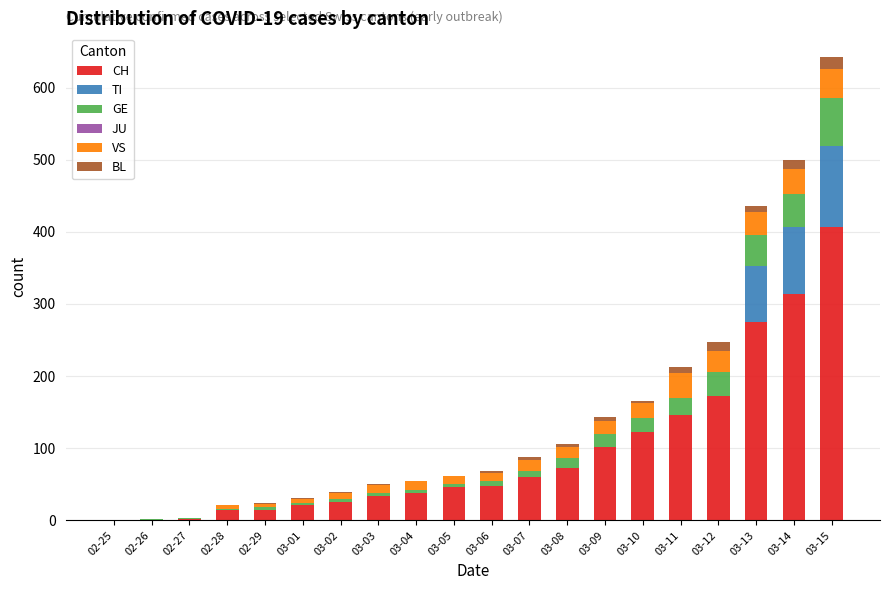

The CH series shows 2 at 02-27. True or false?

True